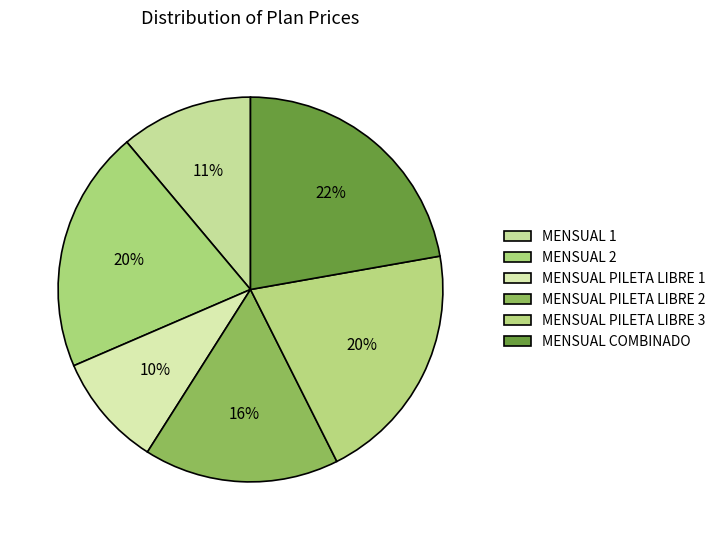

What percentage is the MENSUAL PILETA LIBRE 2 slice, to the nearest percent?

16%